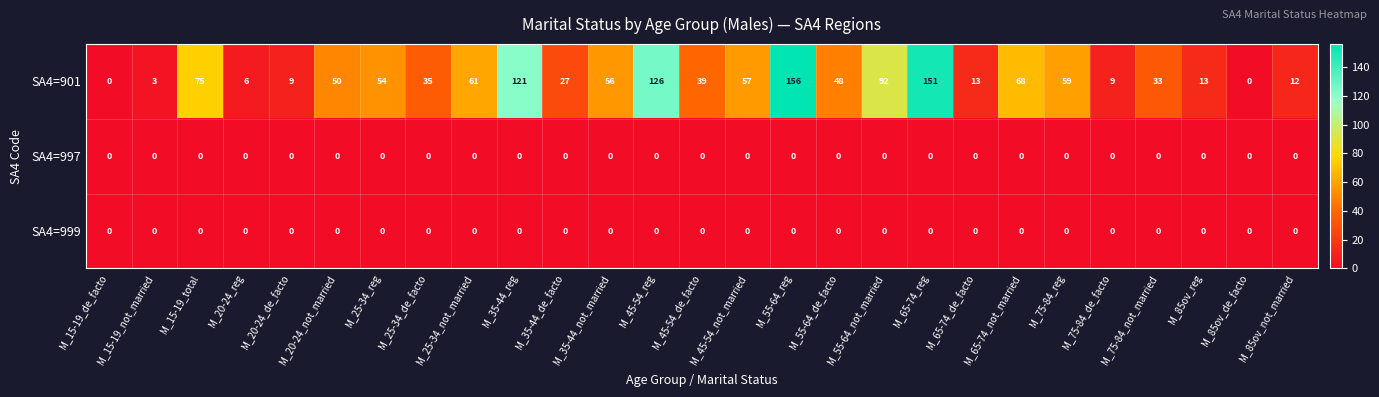

Which category has the highest value across all series?

M_55-64_reg